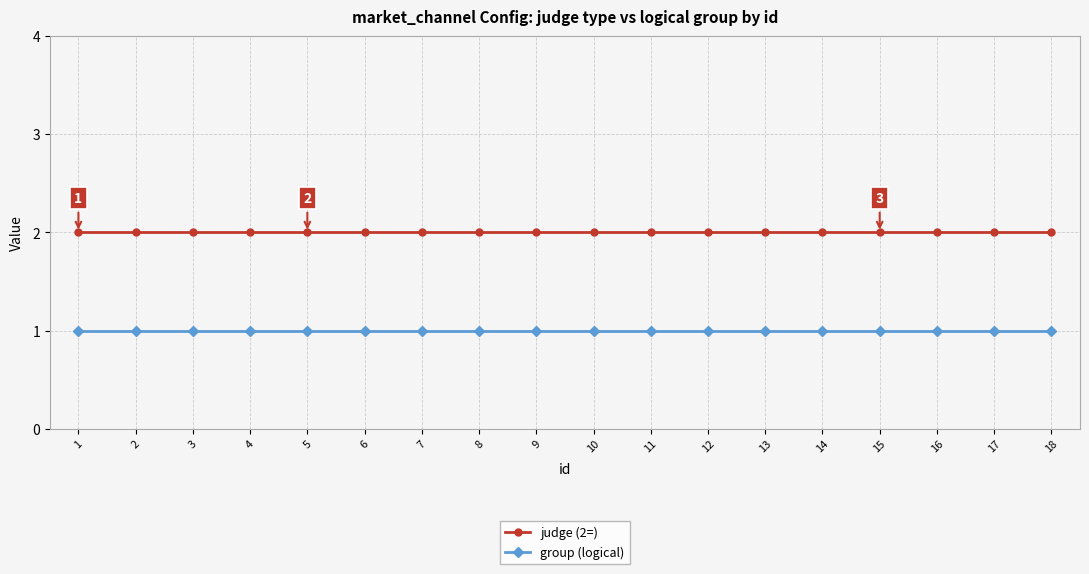

True or false: group (logical) and judge (2=) intersect in this chart.

False